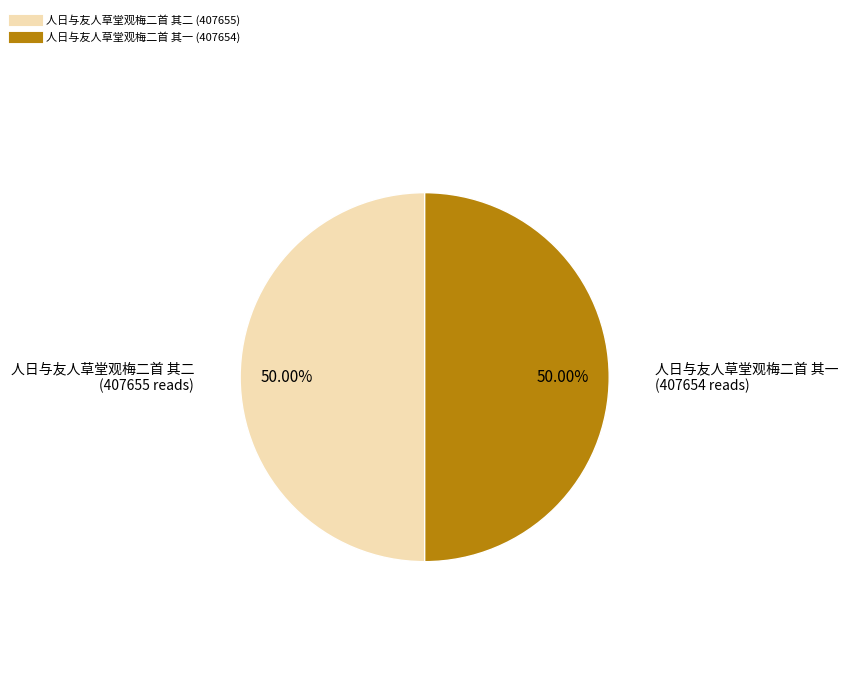

The 人日与友人草堂观梅二首 其一 slice represents 45% of the pie. True or false?

False